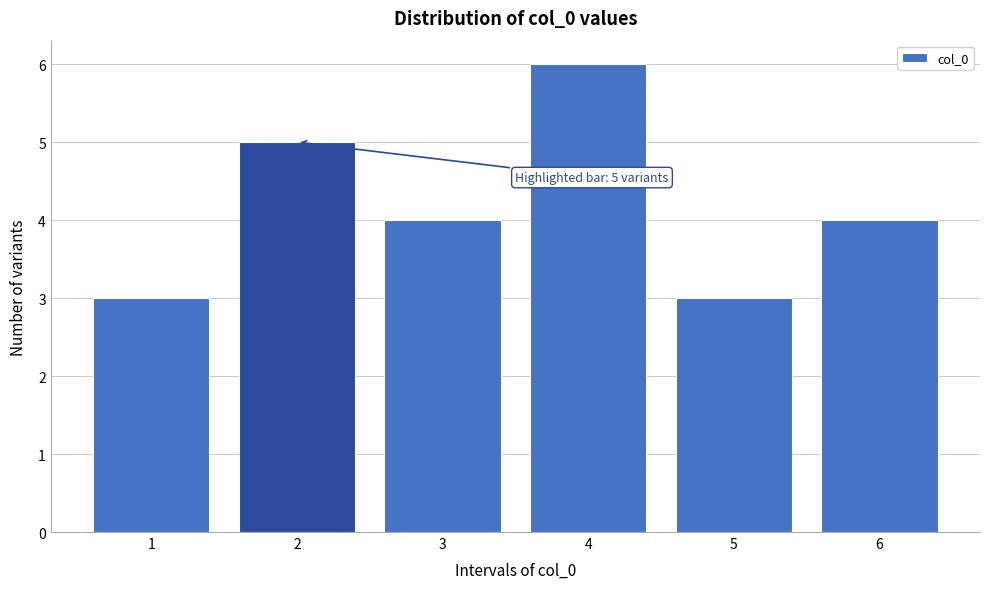

Reading left to right, transcribe all the data shown in this chart.

3	5	4	6	3	4